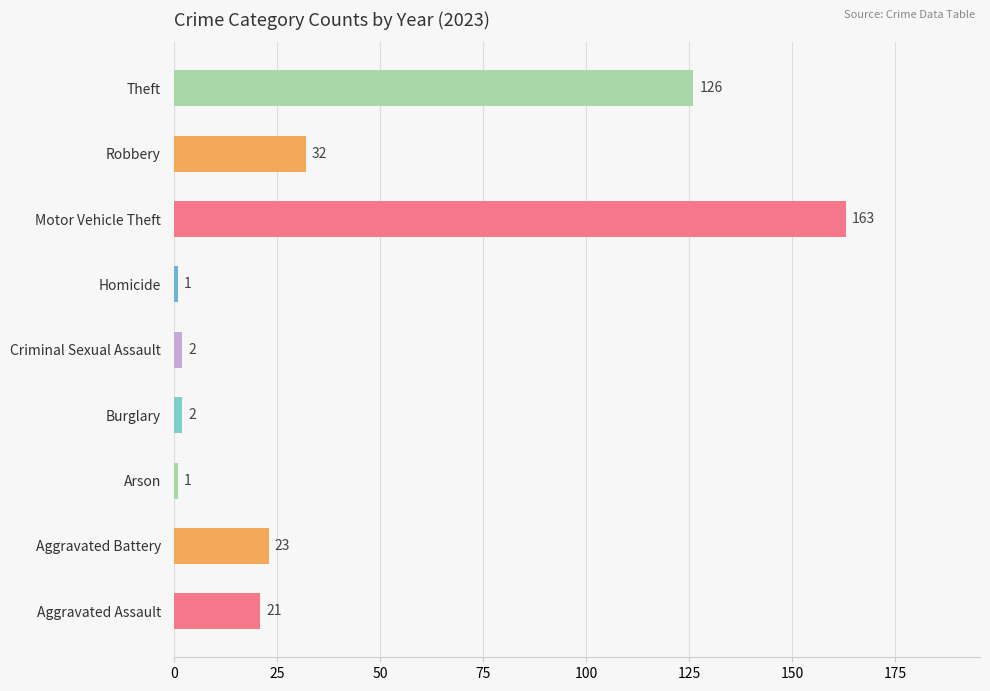

At which label is the value closest to 82?

Theft